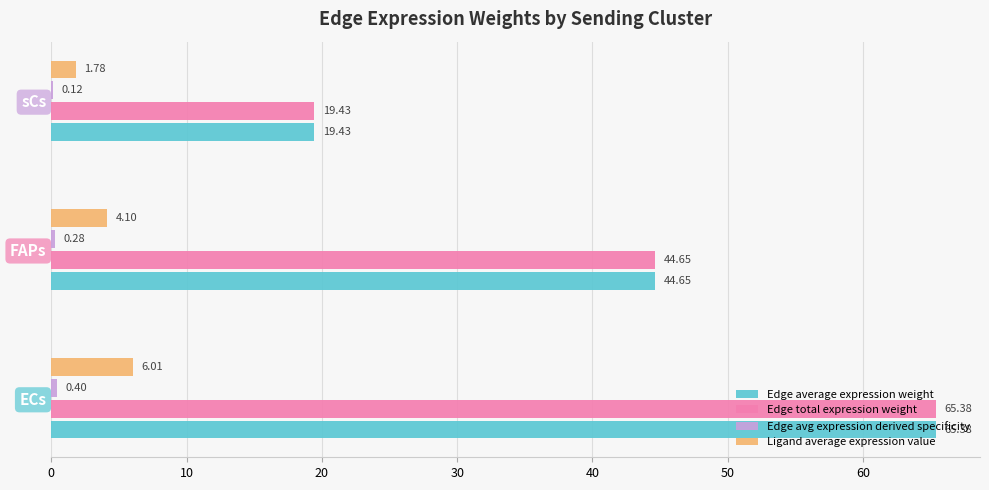

What is the sum of the Edge total expression weight values at sCs and FAPs?

64.1